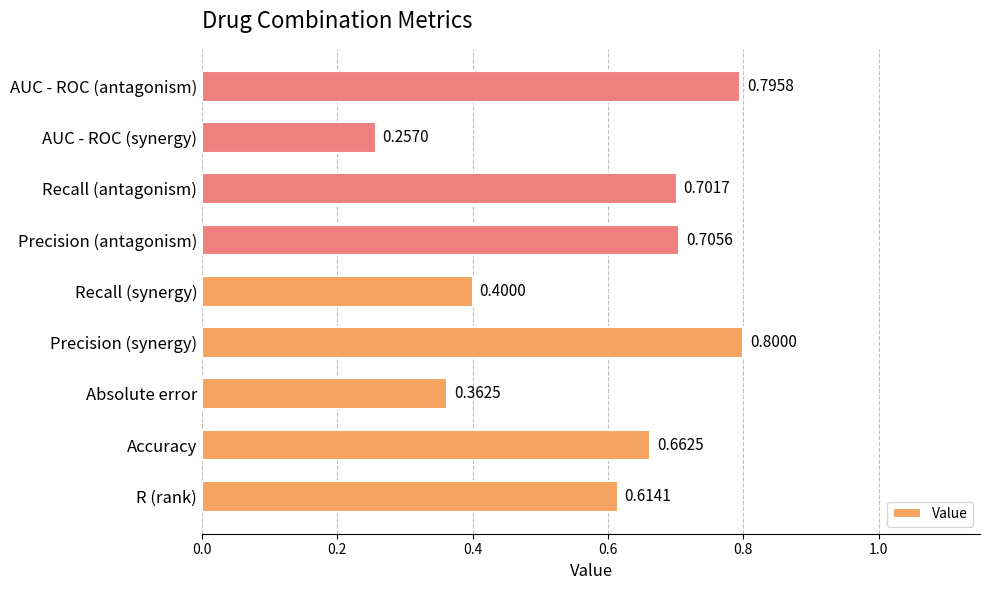

What is the change in value from AUC - ROC (synergy) to AUC - ROC (antagonism)?

+0.5